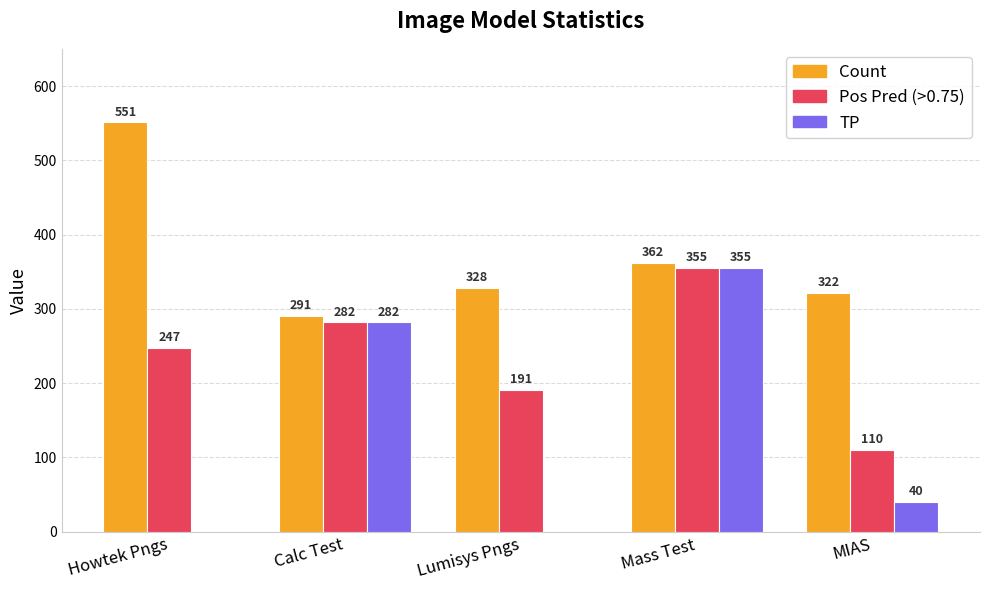

Where is Count nearest to the value 421?

Mass Test